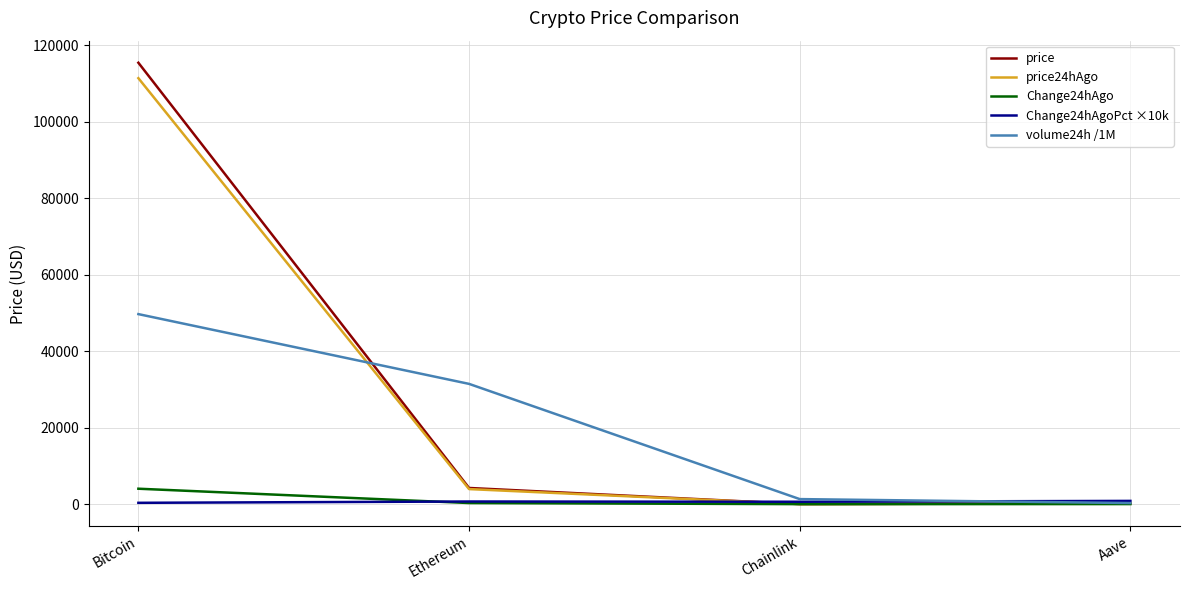

What is the spread (max minus min) of values at Chainlink?

1320.4